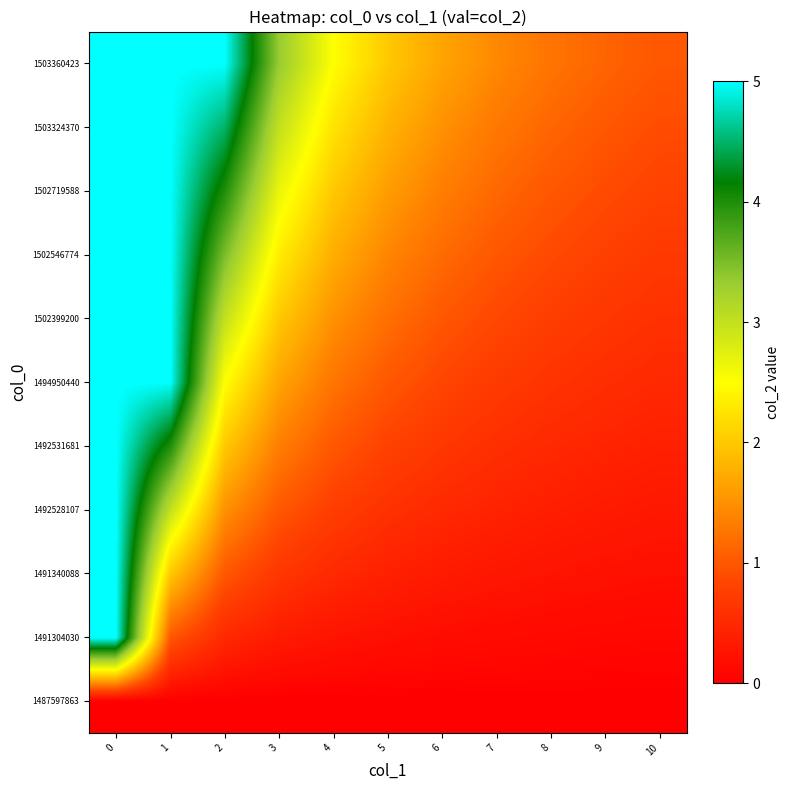

Reading left to right, transcribe all the data shown in this chart.

1487597863: 0=0.0	1=0.0	2=0.0	3=0.0	4=0.0	5=0.0	6=0.0	7=0.0	8=0.0	9=0.0	10=0.0
1491304030: 0=5.0	1=1.0	2=0.5	3=0.3	4=0.2	5=0.2	6=0.2	7=0.1	8=0.1	9=0.1	10=0.1
1491340088: 0=5.0	1=2.0	2=1.0	3=0.7	4=0.5	5=0.4	6=0.3	7=0.3	8=0.2	9=0.2	10=0.2
1492528107: 0=5.0	1=3.0	2=1.5	3=1.0	4=0.8	5=0.6	6=0.5	7=0.4	8=0.4	9=0.3	10=0.3
1492531681: 0=5.0	1=4.0	2=2.0	3=1.3	4=1.0	5=0.8	6=0.7	7=0.6	8=0.5	9=0.4	10=0.4
1494950440: 0=5.0	1=5.0	2=2.5	3=1.7	4=1.2	5=1.0	6=0.8	7=0.7	8=0.6	9=0.6	10=0.5
1502399200: 0=5.0	1=5.0	2=3.0	3=2.0	4=1.5	5=1.2	6=1.0	7=0.9	8=0.8	9=0.7	10=0.6
1502546774: 0=5.0	1=5.0	2=3.5	3=2.3	4=1.8	5=1.4	6=1.2	7=1.0	8=0.9	9=0.8	10=0.7
1502719588: 0=5.0	1=5.0	2=4.0	3=2.7	4=2.0	5=1.6	6=1.3	7=1.1	8=1.0	9=0.9	10=0.8
1503324370: 0=5.0	1=5.0	2=4.5	3=3.0	4=2.2	5=1.8	6=1.5	7=1.3	8=1.1	9=1.0	10=0.9
1503360423: 0=5.0	1=5.0	2=5.0	3=3.3	4=2.5	5=2.0	6=1.7	7=1.4	8=1.2	9=1.1	10=1.0